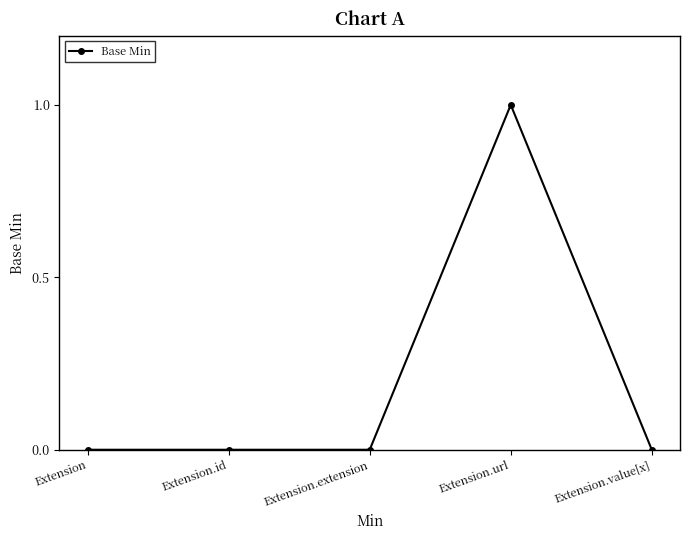

True or false: the data shows 0 at Extension.value[x].

True